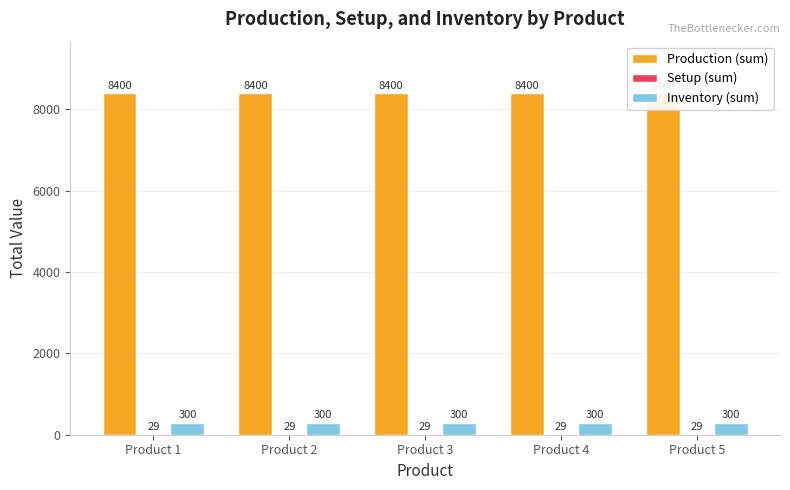

List the series in order of their peak value, highest first.

Production (sum), Inventory (sum), Setup (sum)